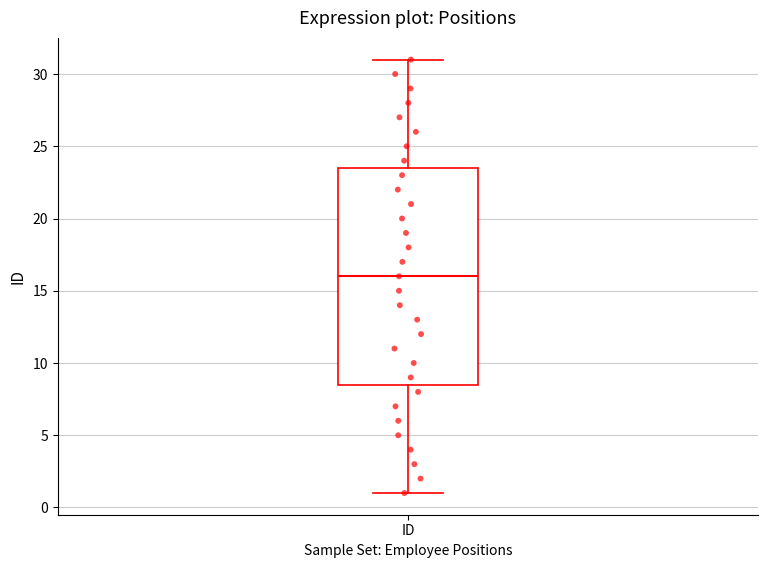

Read this box plot against the y-axis: the position of the median line, the range covered by the box, and the ends of both whiskers. The values are not printed on the chart, so give them approximately, as read against the axis.

median 16.0, box 8.5 to 23.5, whiskers 1.0 to 31.0